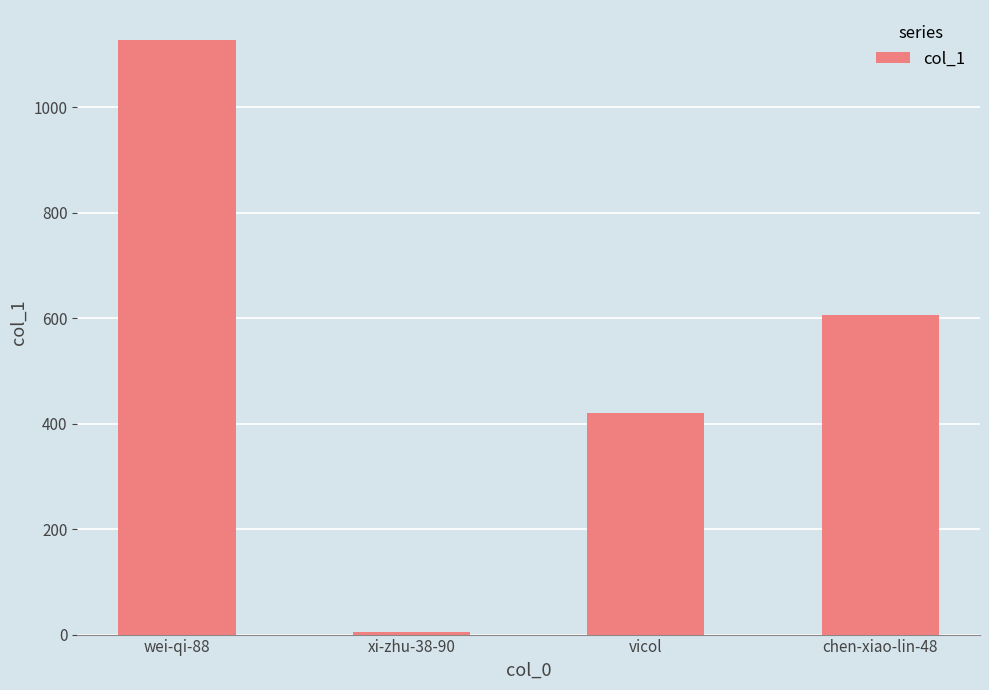

The value at wei-qi-88 is 1128. True or false?

True